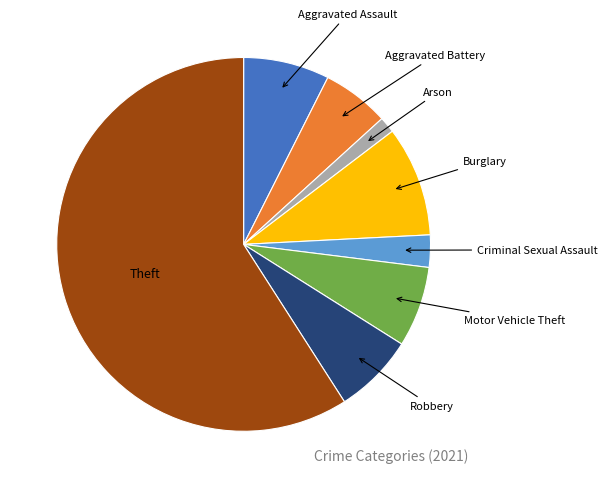

Do Arson and Robbery together represent more than half of the pie?

No